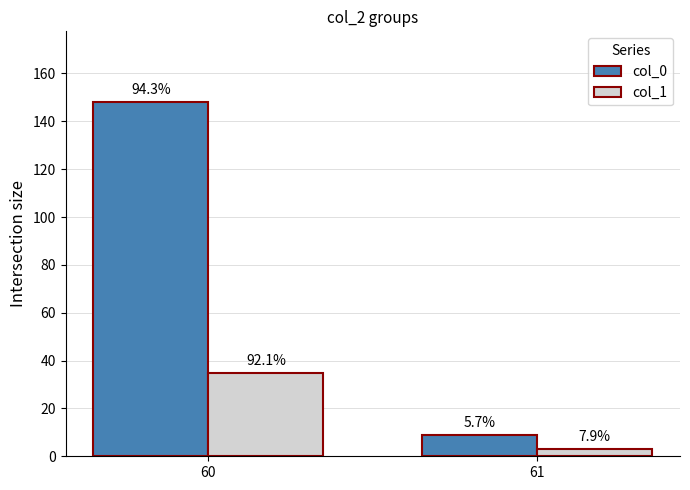

Is it true that col_0 equals 9 at 61?

True